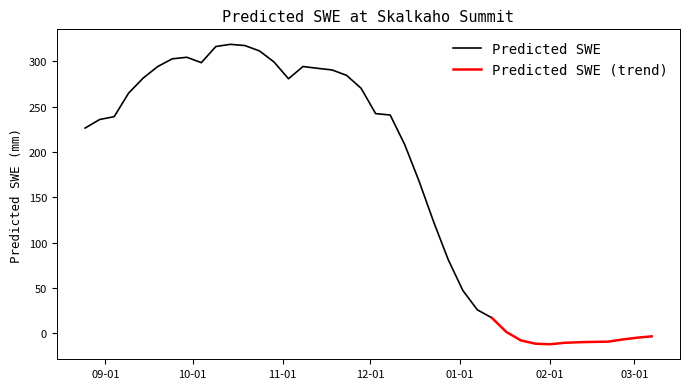

Which label corresponds to the smallest value in the chart?

2000-02-01